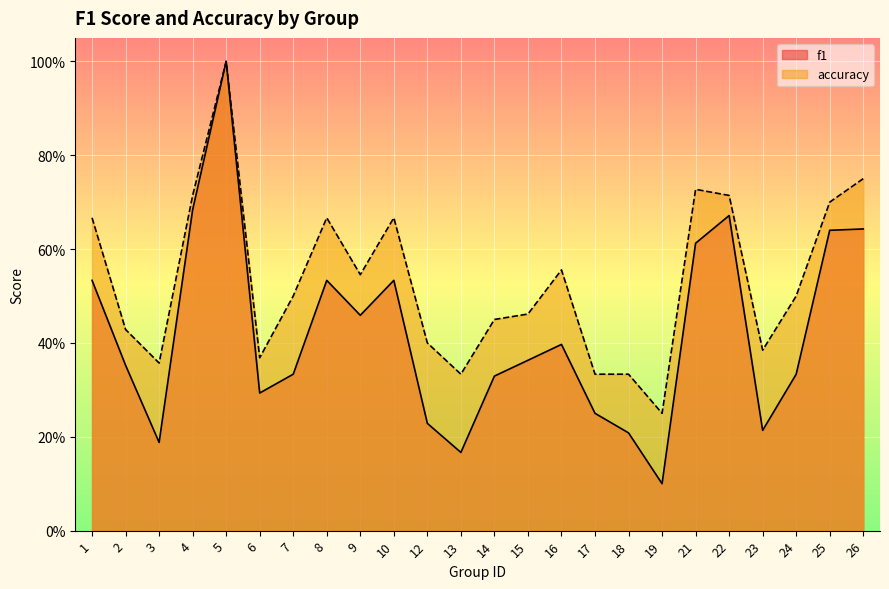

True or false: accuracy and f1 cross at least once.

False